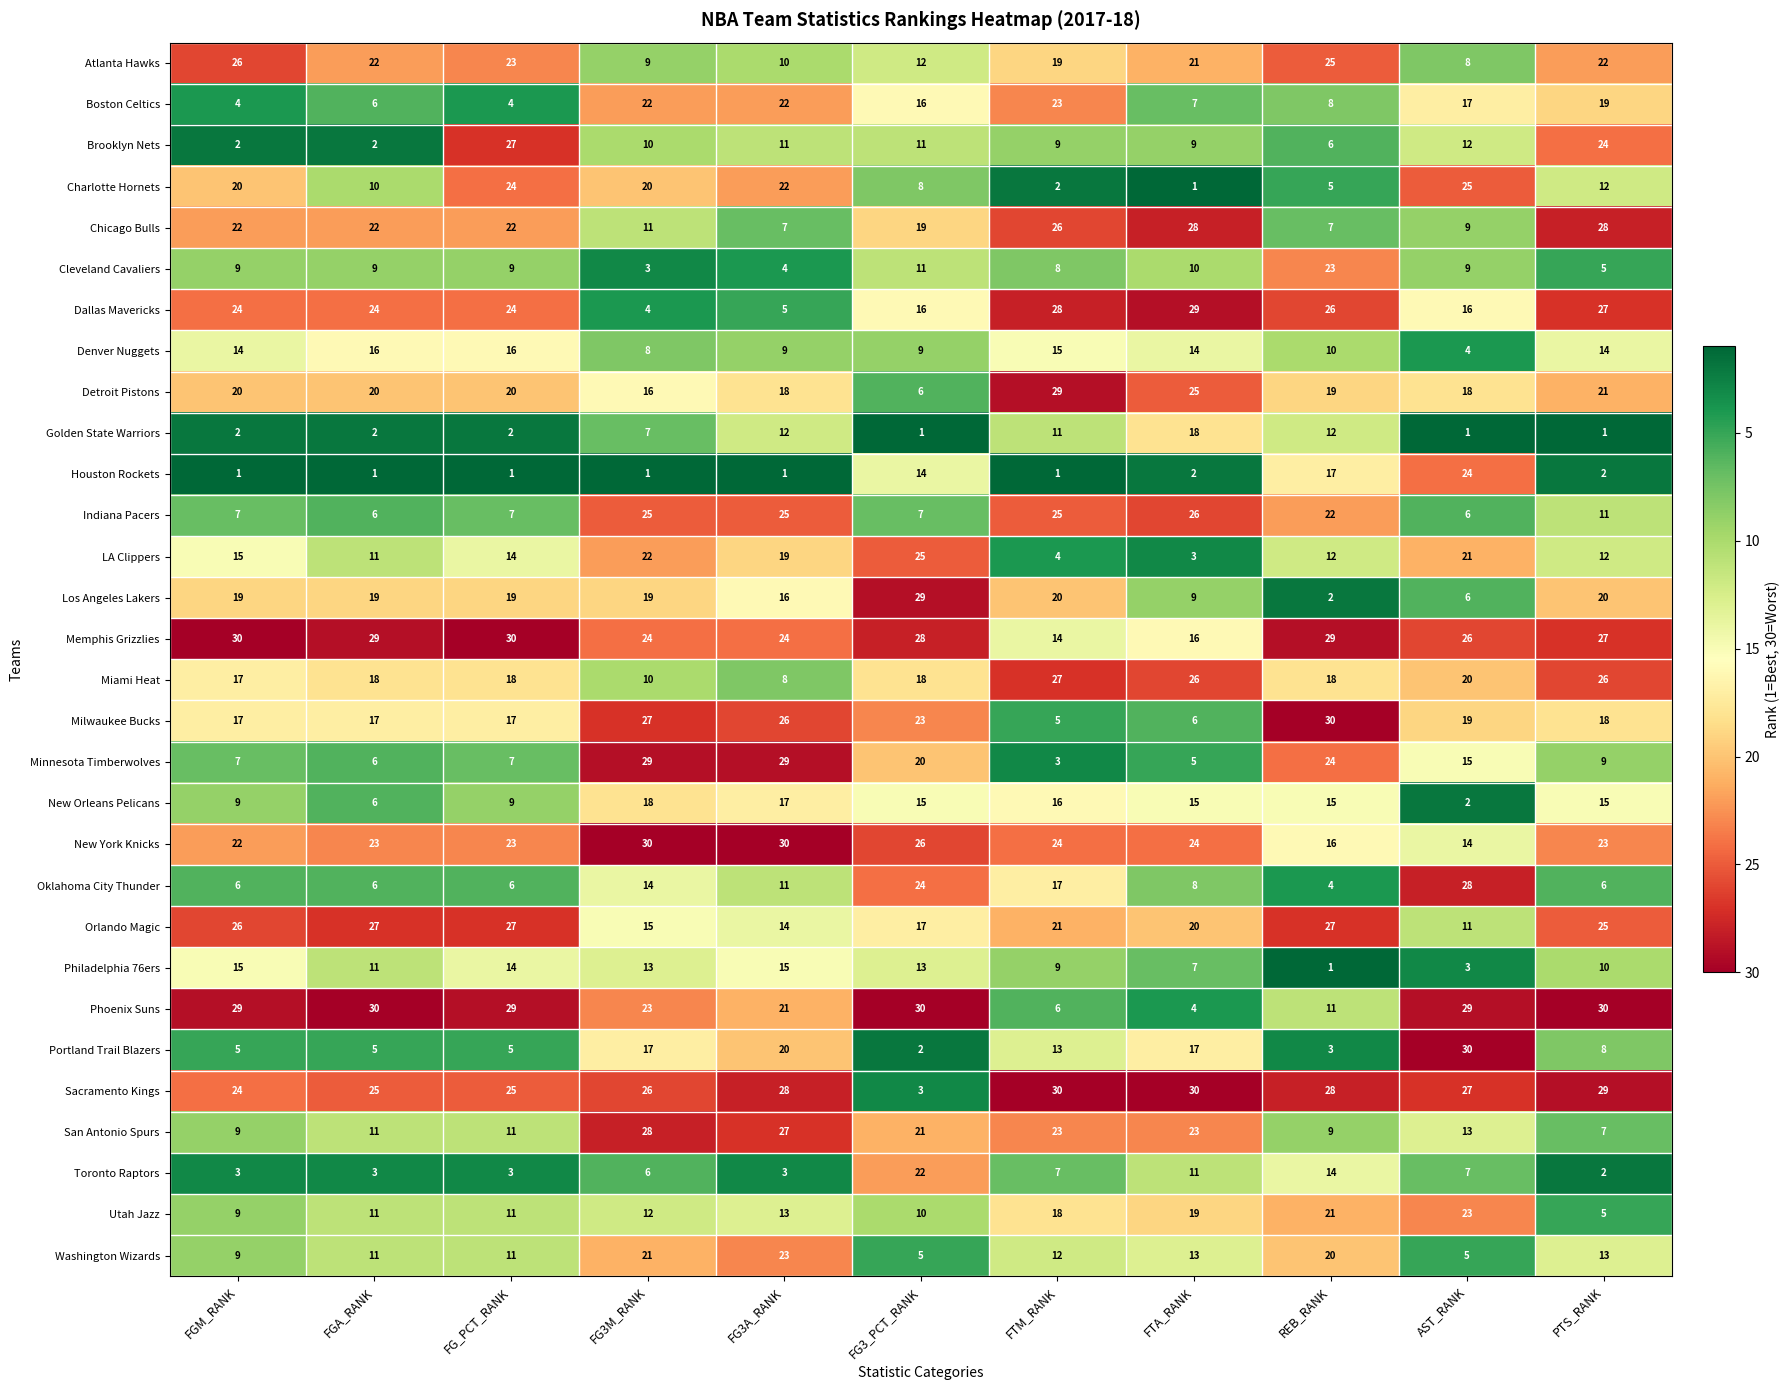

Is it true that Miami Heat equals 26 at FGM_RANK?

False